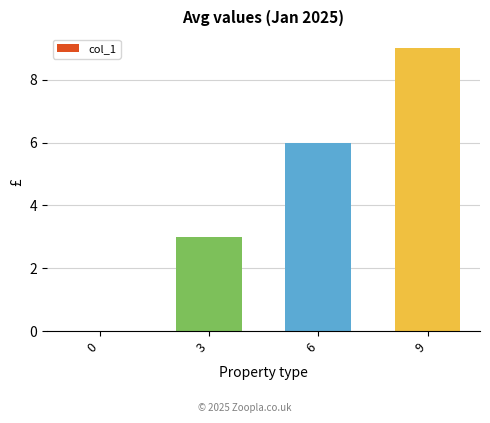

What is the change in value from 0 to 9?

+9